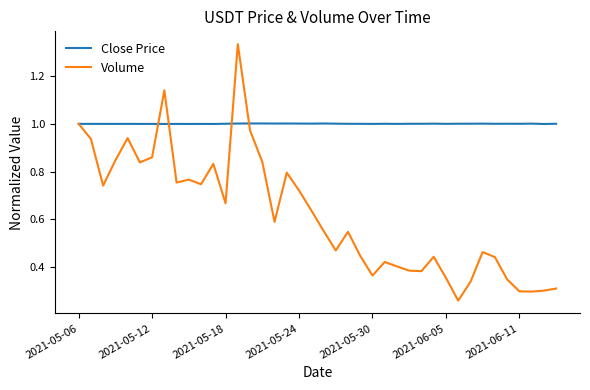

List the series in order of their peak value, lowest first.

Close Price, Volume